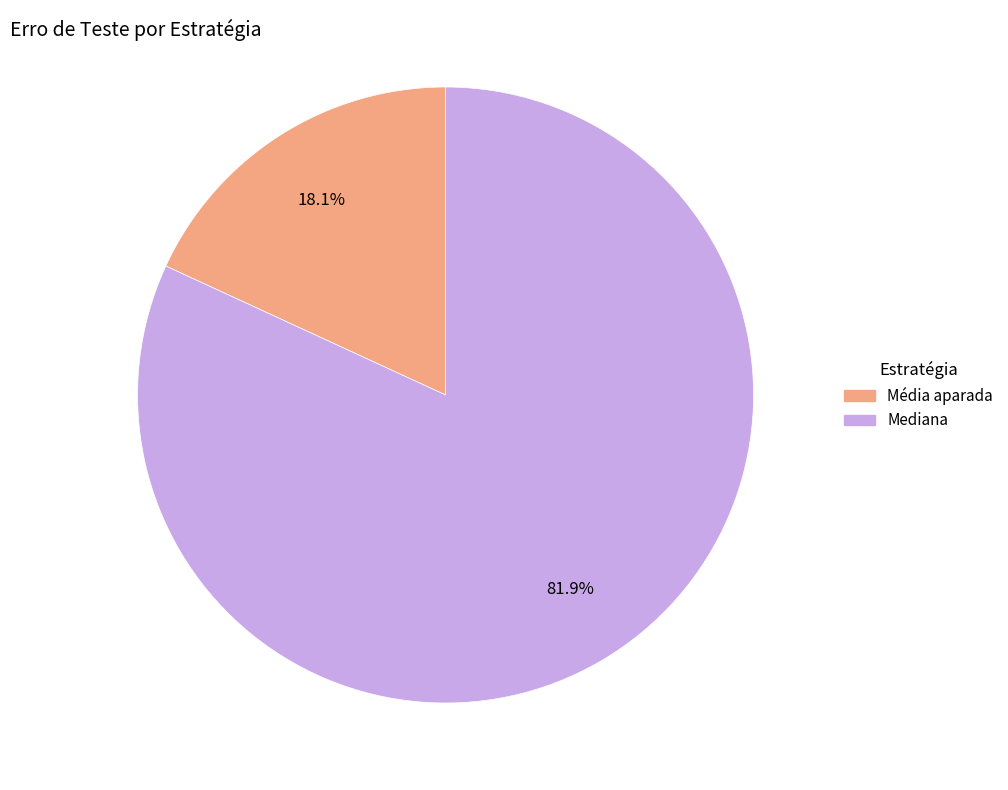

Is there any slice that represents more than half of the pie?

Yes